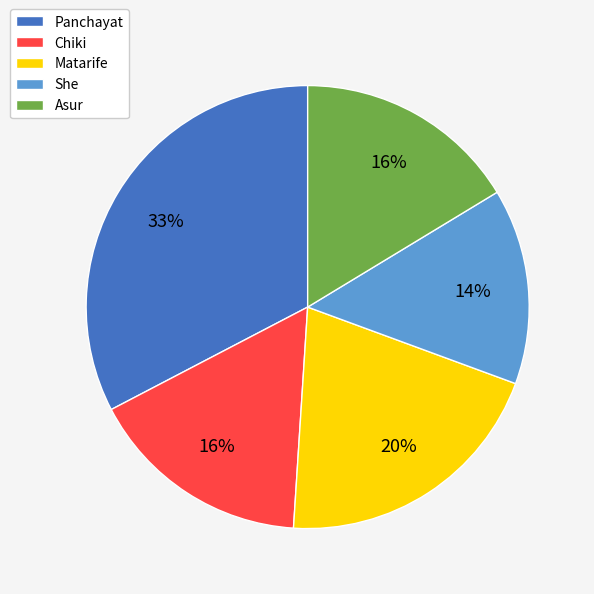

Is the sum of Chiki and Asur greater than half?

No